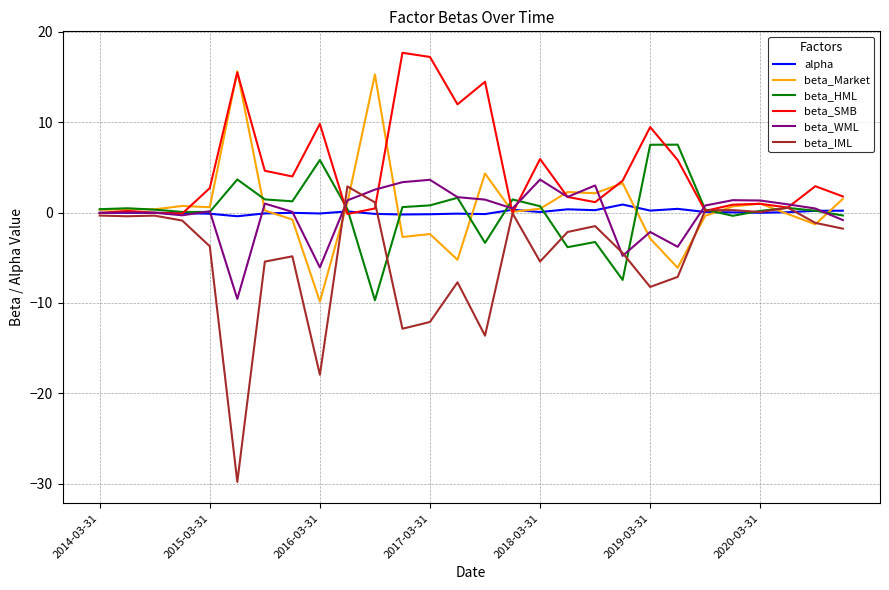

Which series has the largest range (max minus min)?

beta_IML